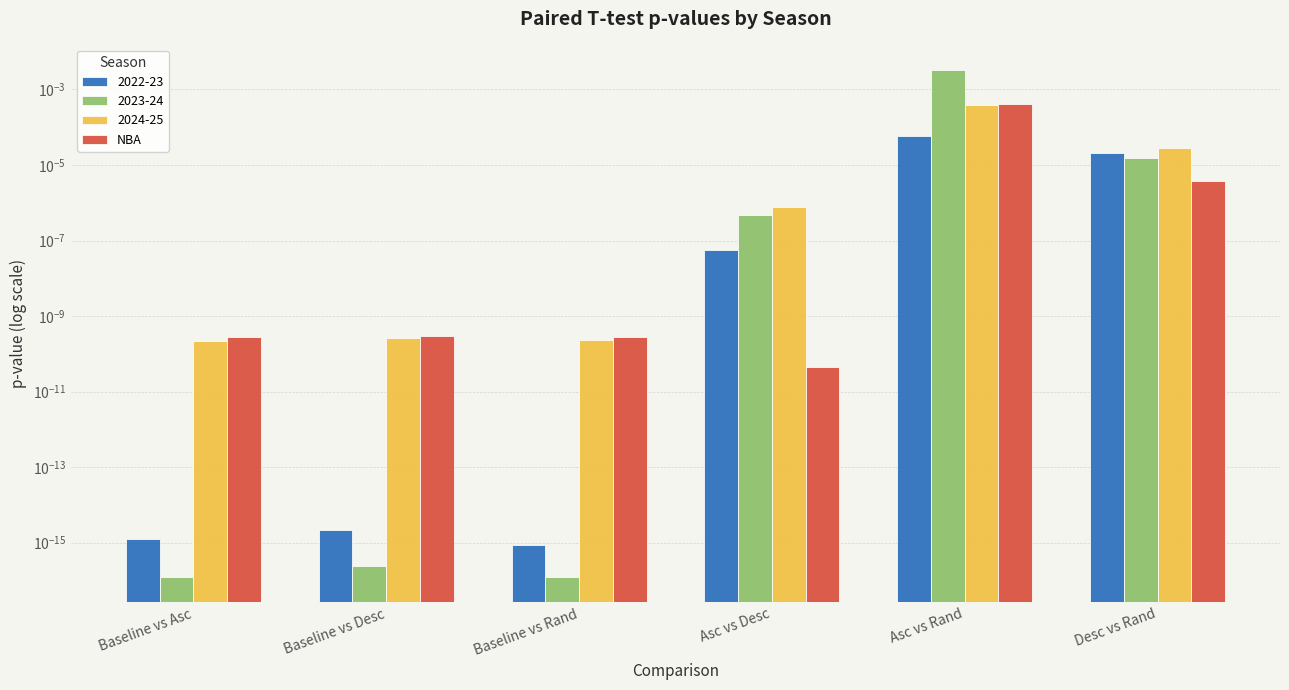

What position from the left is Baseline vs Asc?

1